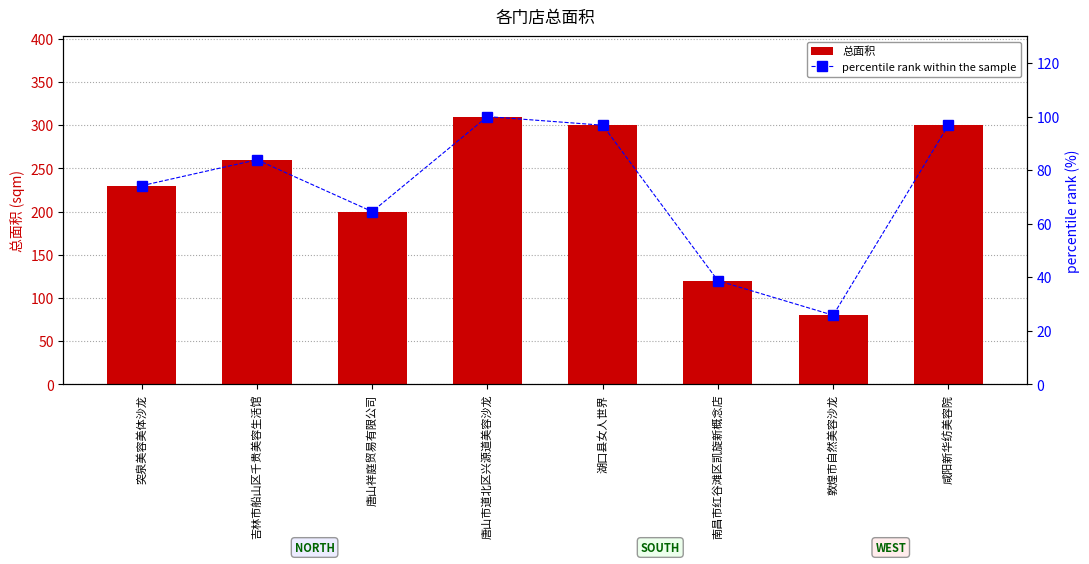

What are all the series names shown in the legend?

总面积, percentile rank within the sample